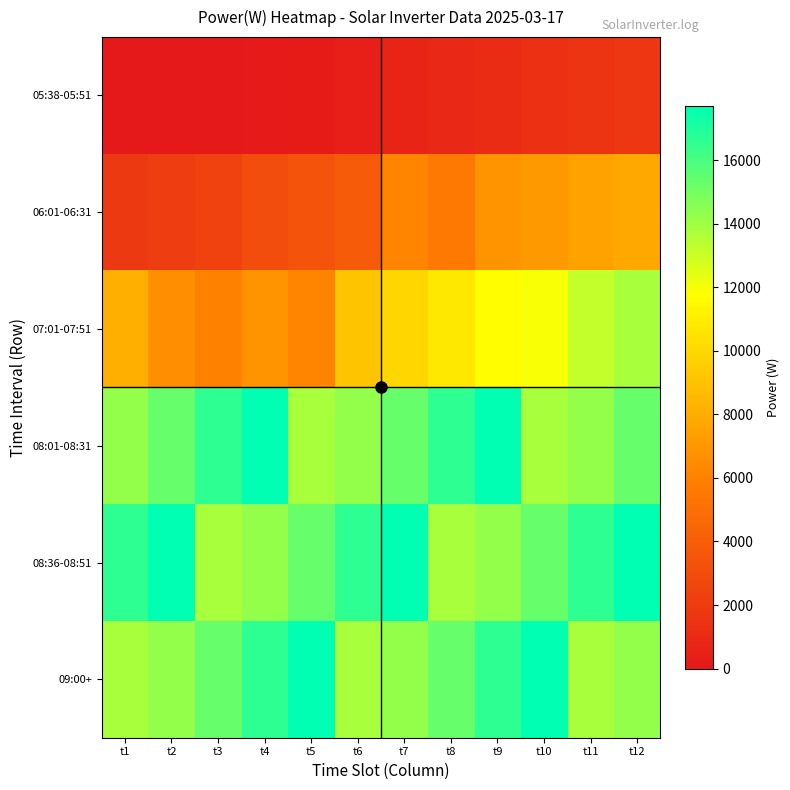

Which category has the lowest value across all series?

t1